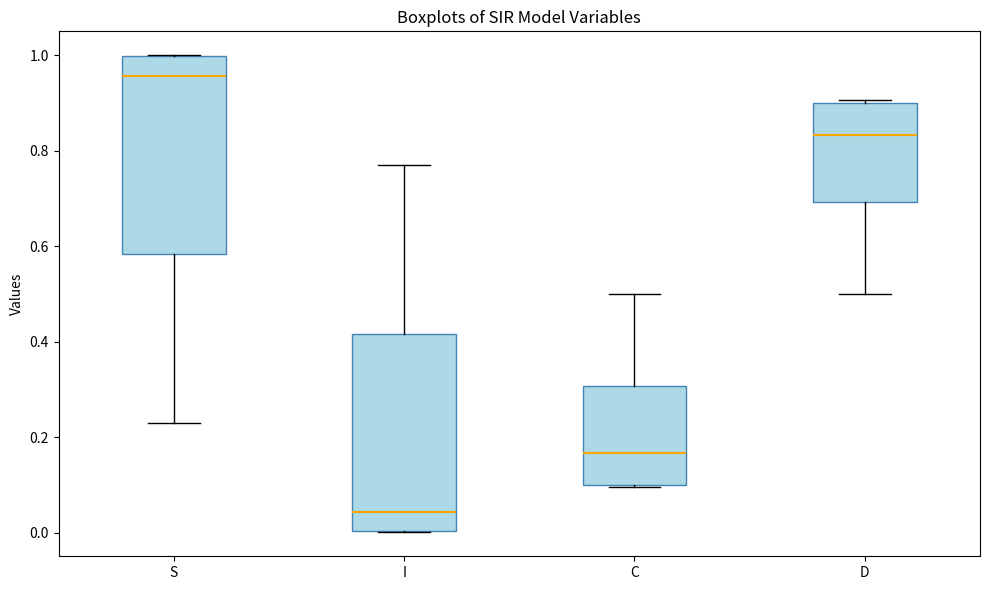

Reading left to right, read every box against the y-axis: the position of its median line, the range the box covers, and the ends of its whiskers. The values are not printed on the chart, so give them approximately, as read against the axis.

S: median 0.96, box 0.58 to 1.00, whiskers 0.22 to 1.00
I: median 0.04, box 0.00 to 0.42, whiskers 0.00 to 0.78
C: median 0.16, box 0.10 to 0.30, whiskers 0.10 to 0.50
D: median 0.84, box 0.70 to 0.90, whiskers 0.50 to 0.90